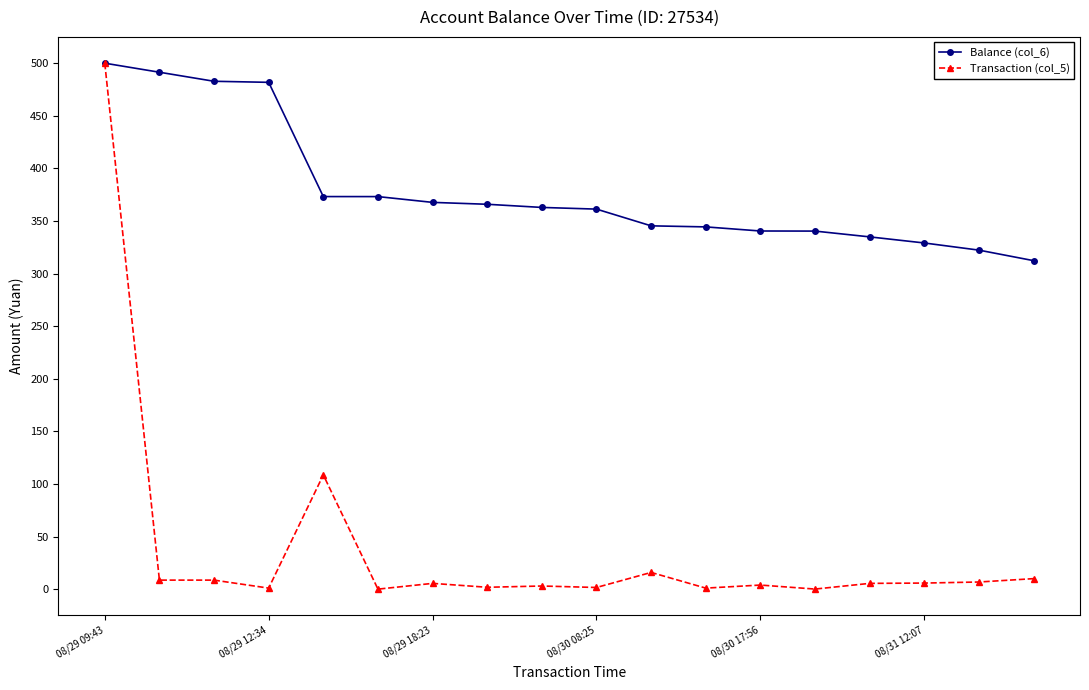

What is the greatest value displayed?

500.0